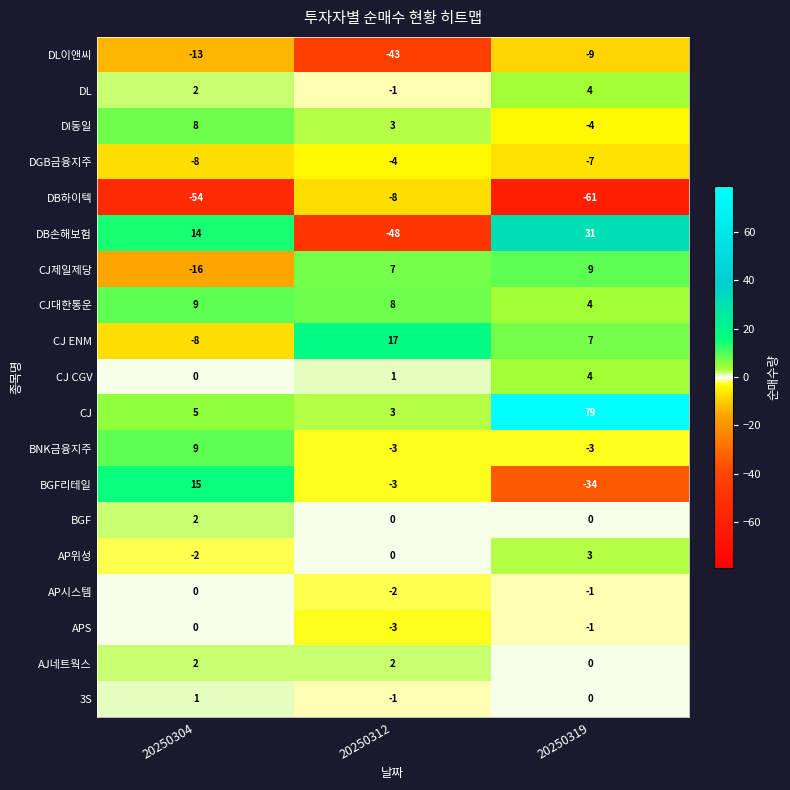

The BGF리테일 series shows -34 at 20250319. True or false?

True